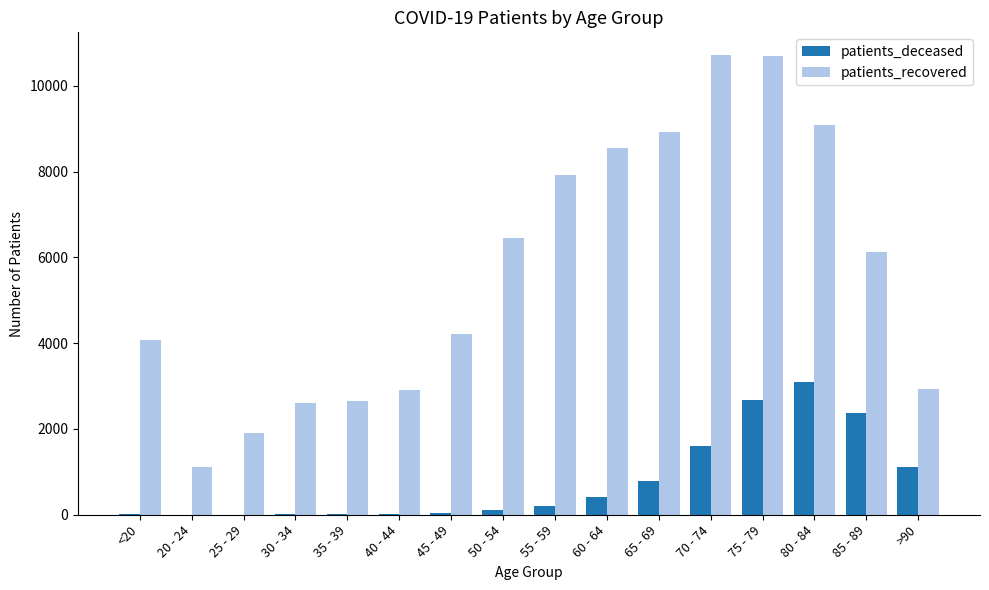

What is the sum of all patients_recovered values?

90936